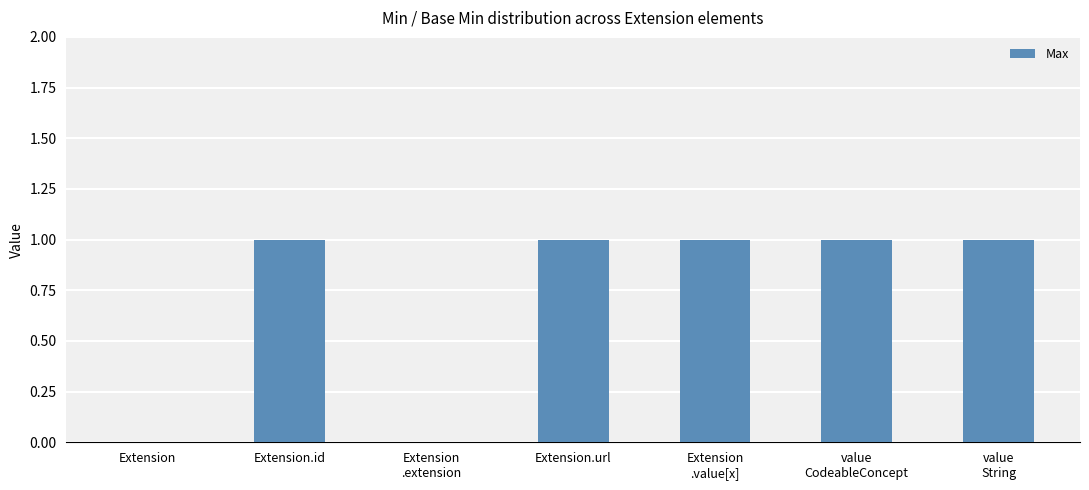

Count the number of data series in this chart.

1